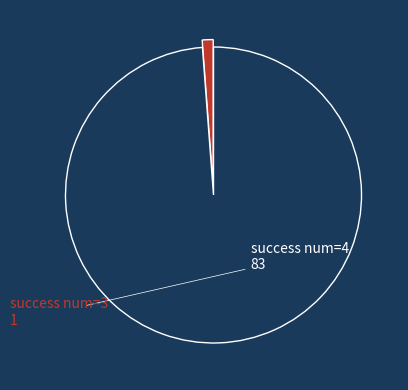

How many segments does this pie chart have?

2